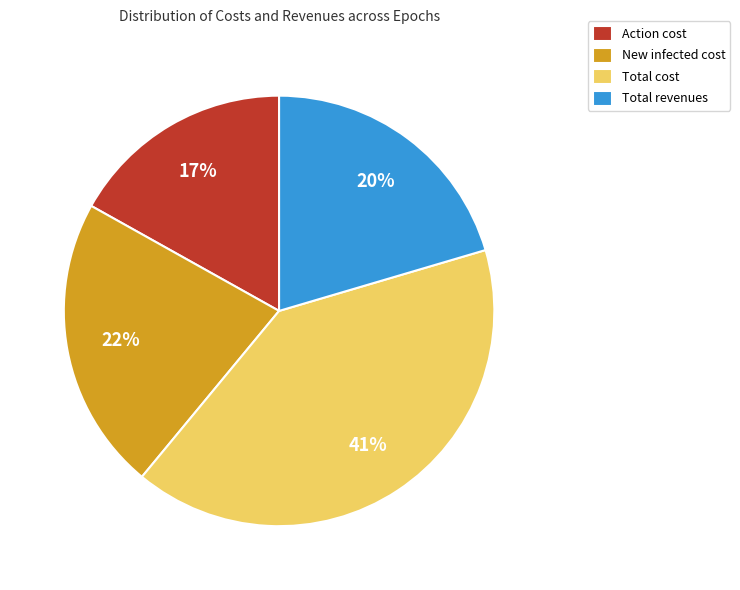

Which slice is the smallest?

Action cost